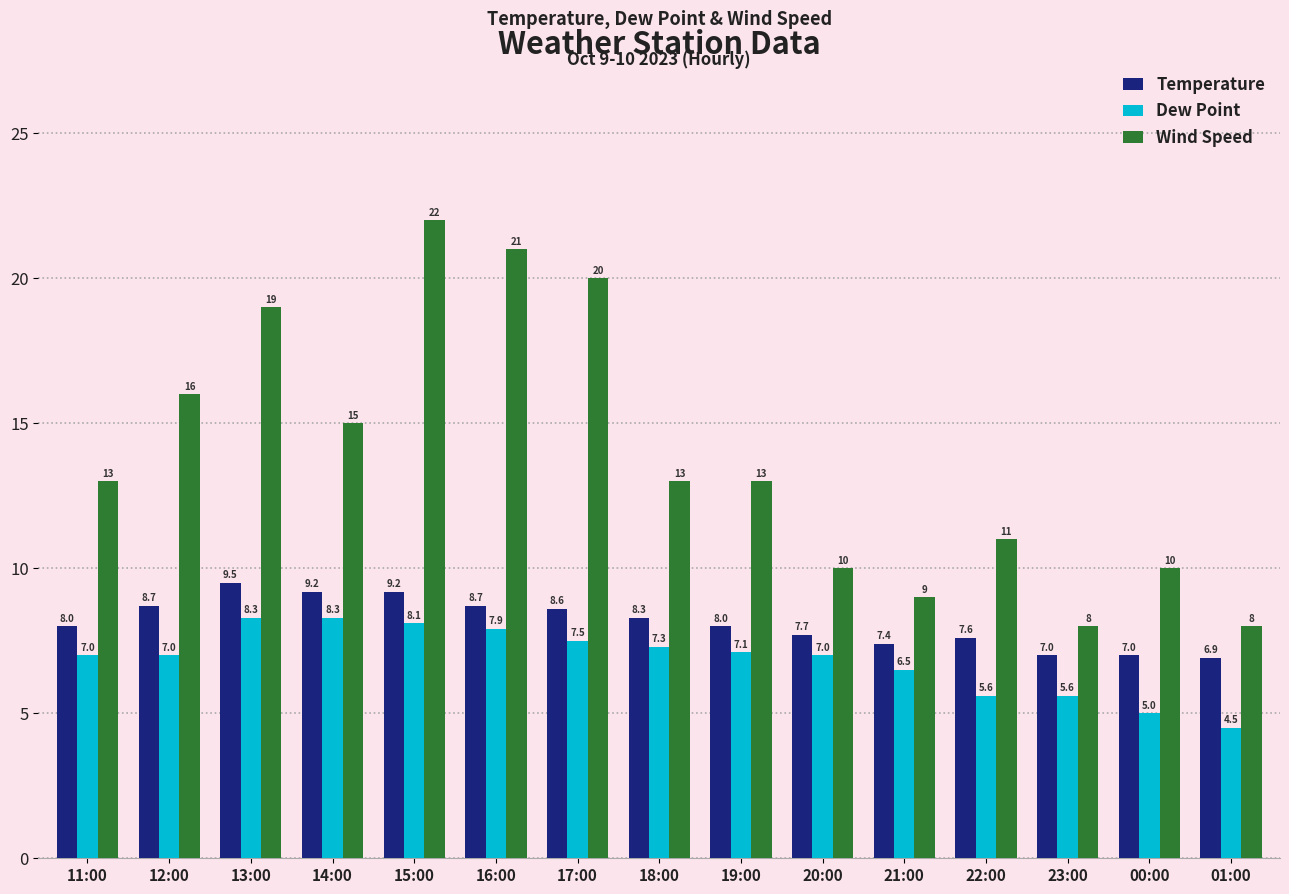

Are the bars grouped side by side (vs. stacked)?

Yes